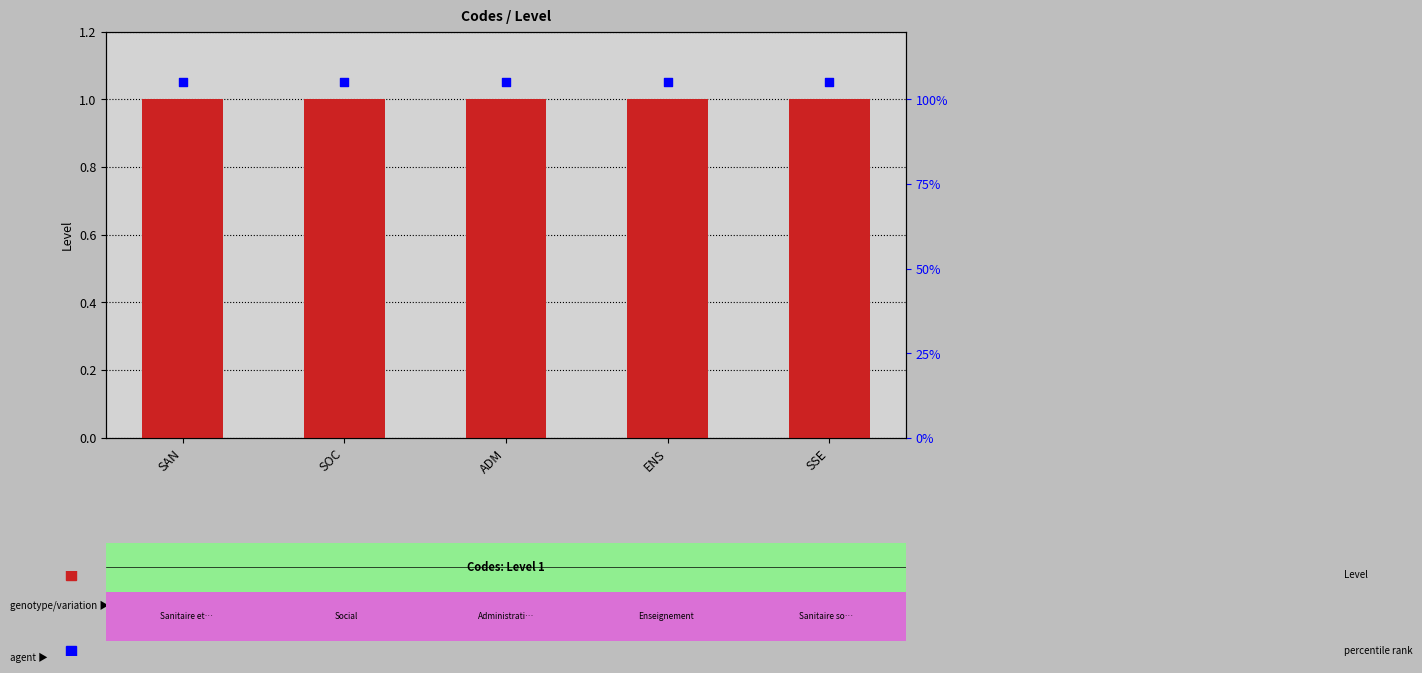

Is the value of Level at SSE greater than the value of percentile rank within the sample at SOC?

No